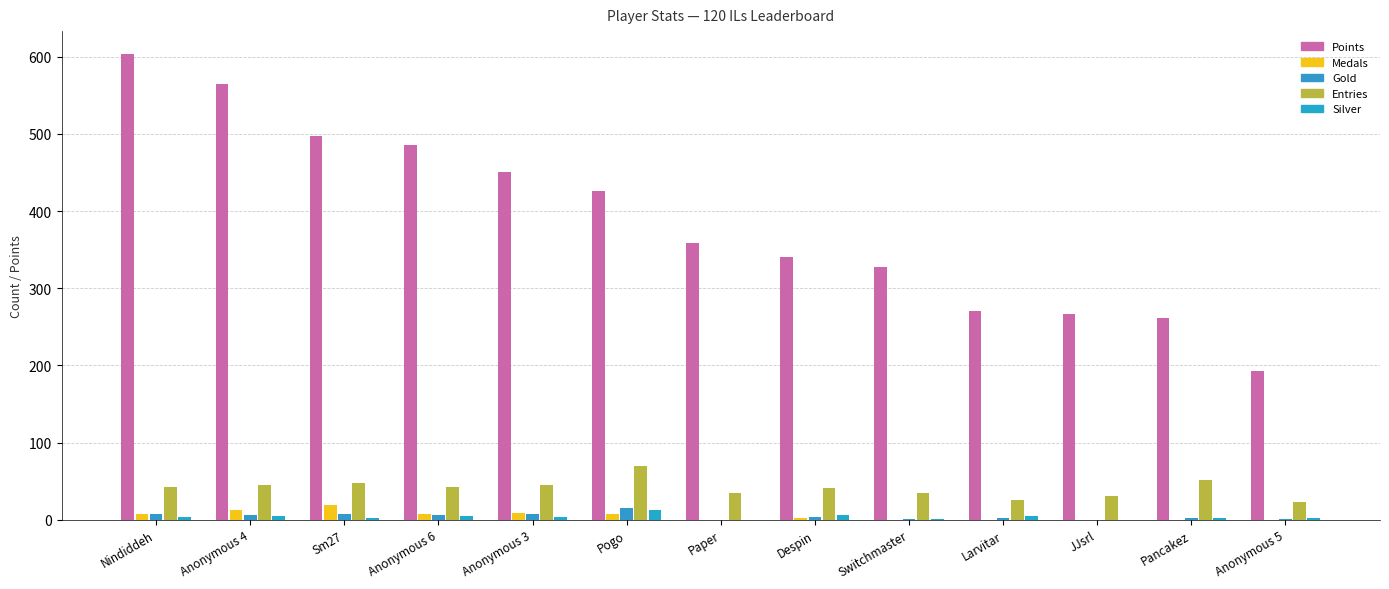

What is the average value of the Medals series?

5